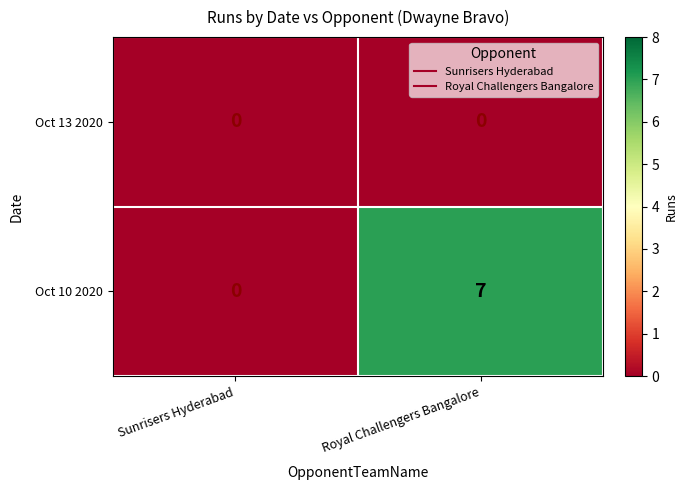

Rank the series by their maximum value, from highest to lowest.

Oct 10 2020, Oct 13 2020